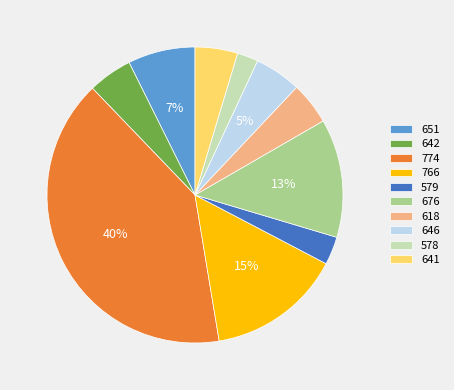

Is it true that 579 is 11% of the pie?

False